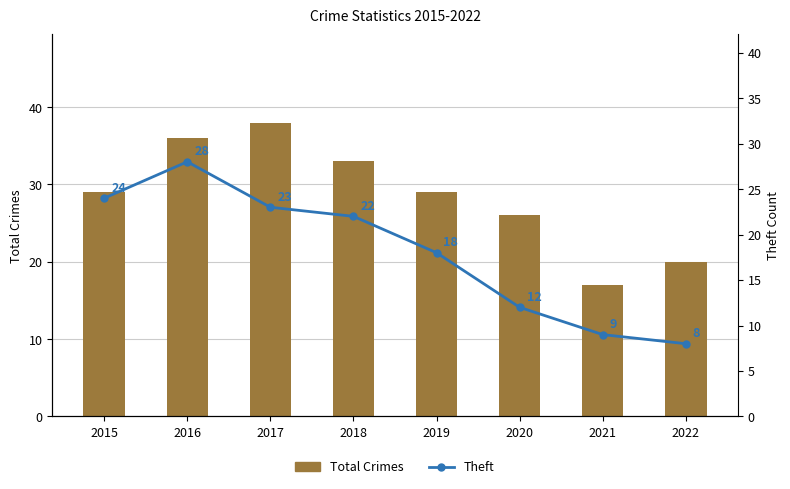

Which series has the largest total across all categories?

Total Crimes